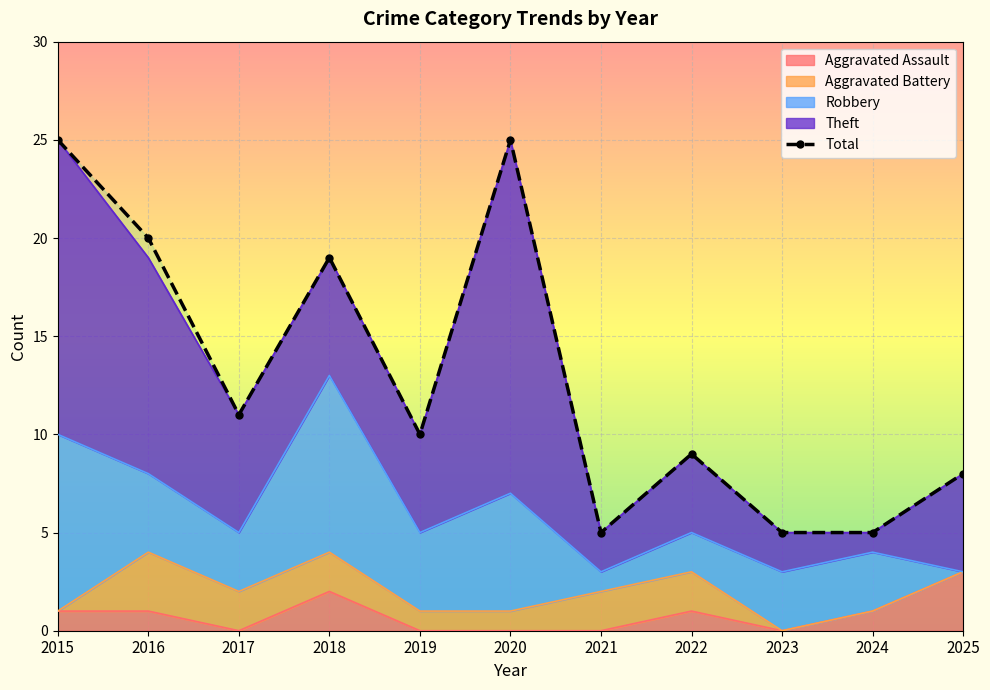

What is the maximum value shown in the chart?

25